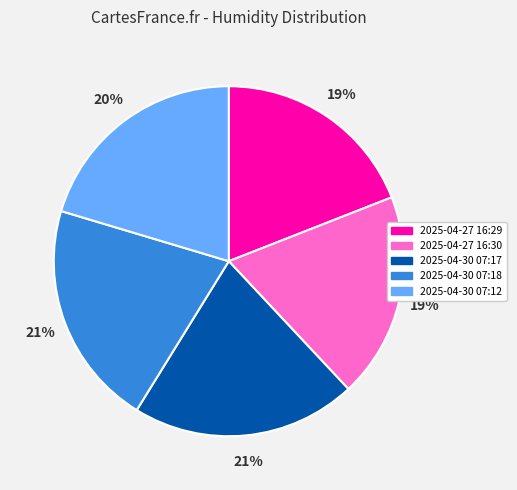

Is there any slice that represents more than half of the pie?

No